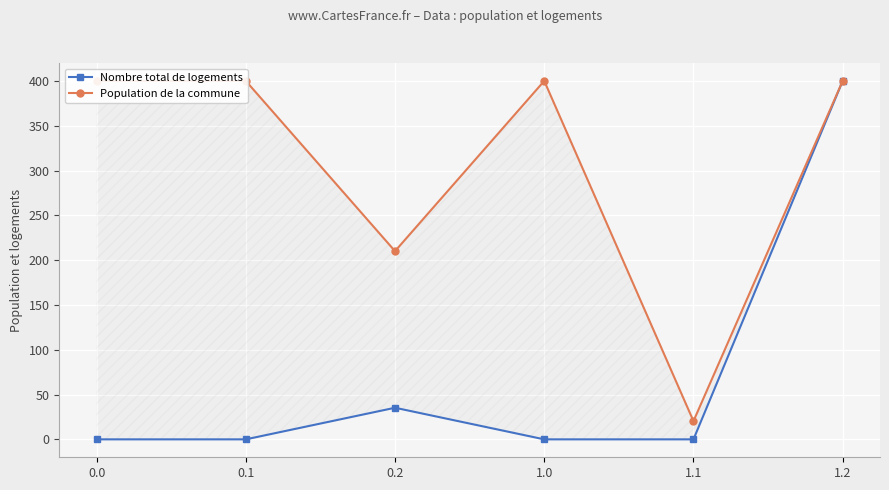

Where is the first local maximum for Nombre total de logements?

0.2